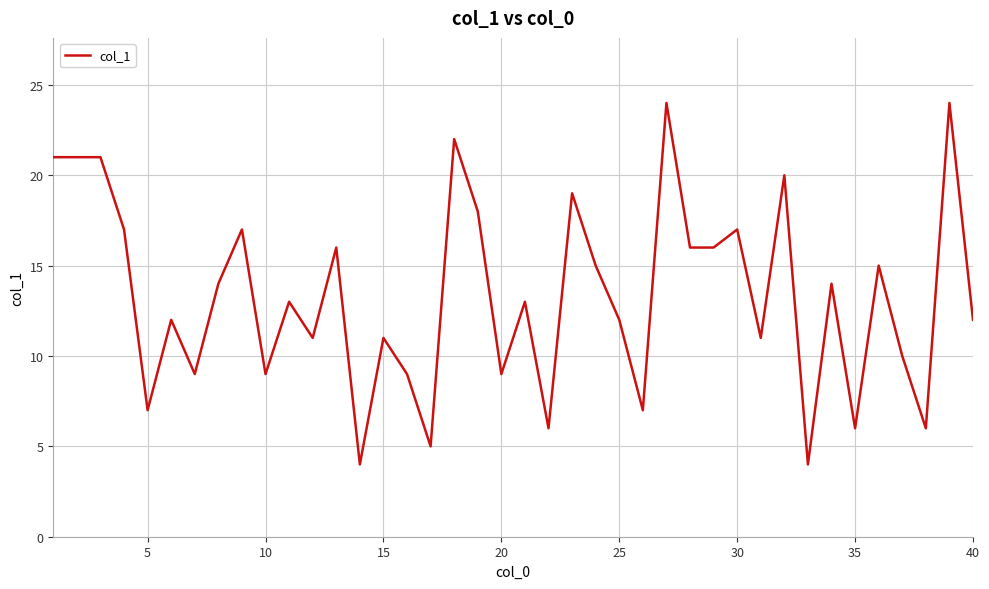

How many lines are shown in the chart?

1